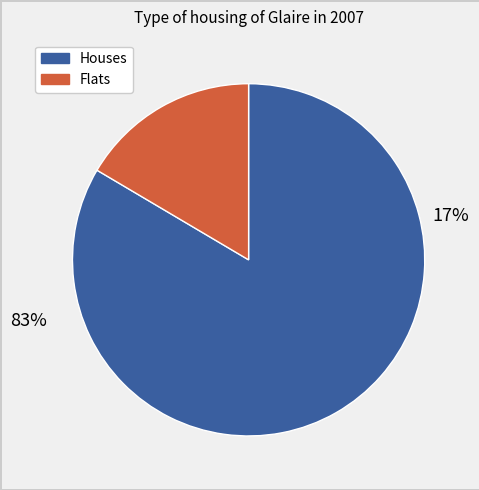

Combined, do 3 and 7 account for over 50%?

No